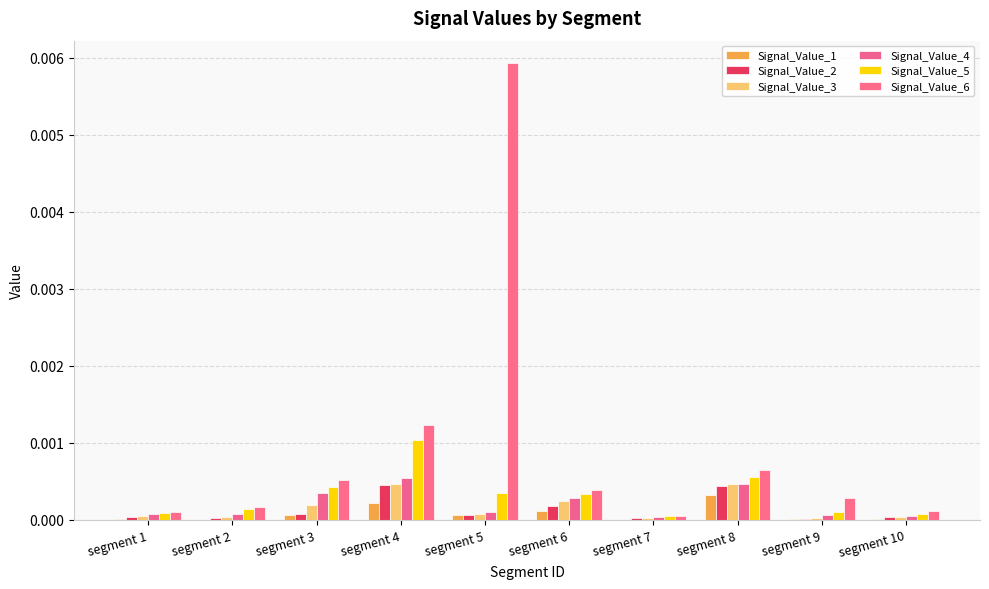

The value of Signal_Value_1 at segment 8 is 0.0. True or false?

False